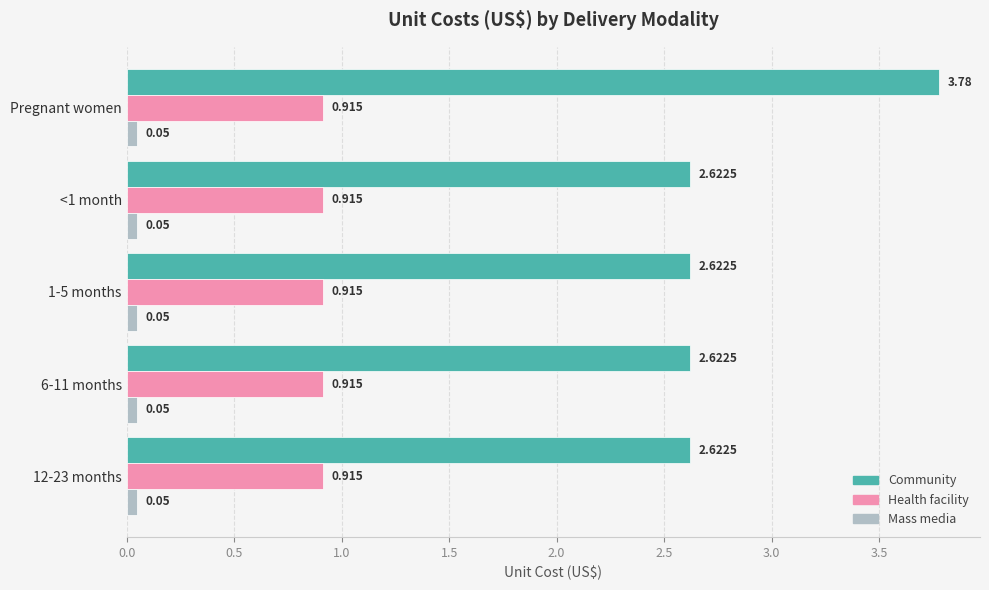

Between Pregnant women and <1 month, which series saw the biggest shift?

Community